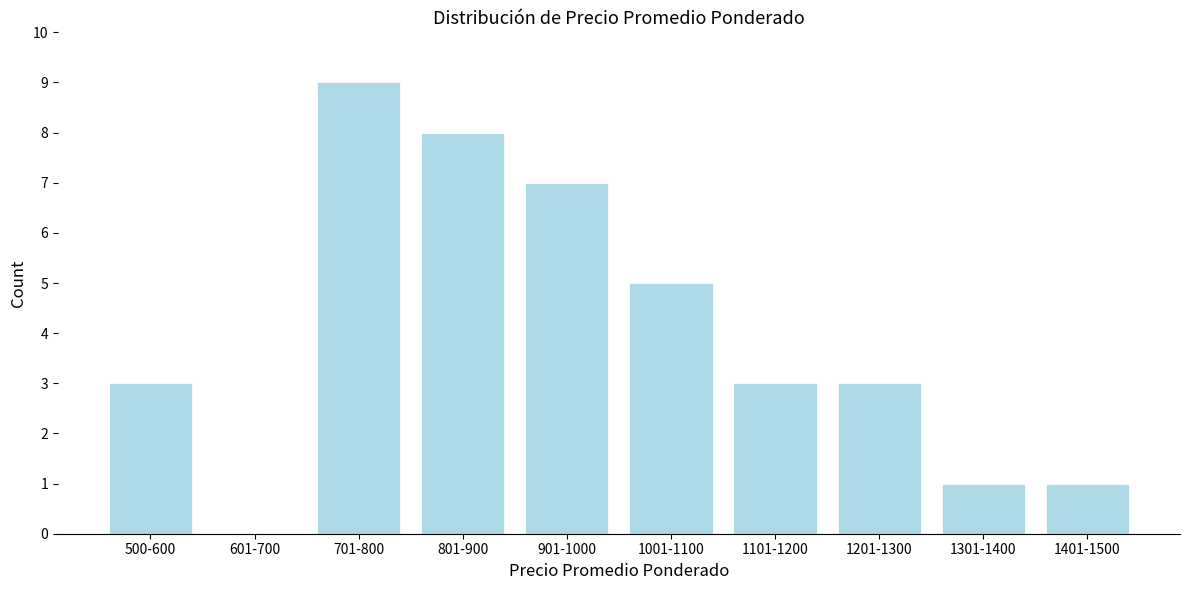

Reading left to right, transcribe all the data shown in this chart.

500-600=3	601-700=0	701-800=9	801-900=8	901-1000=7	1001-1100=5	1101-1200=3	1201-1300=3	1301-1400=1	1401-1500=1